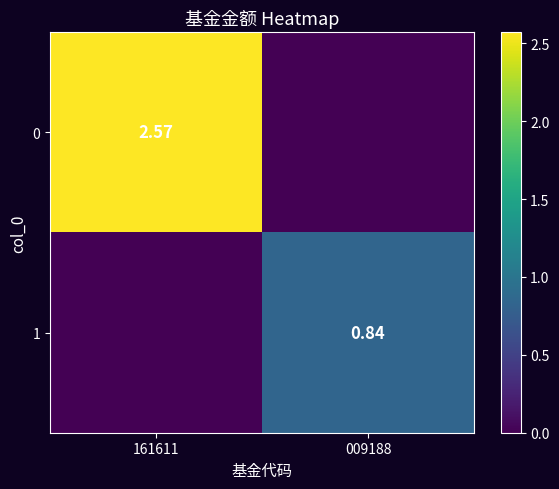

List the labels in order of 1 value, largest first.

009188, 161611